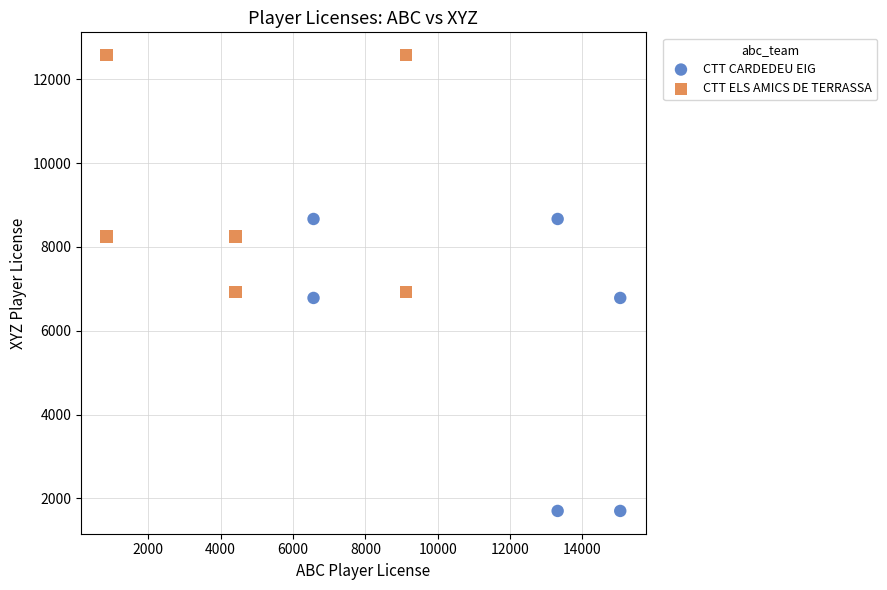

Which series reaches the minimum Y coordinate?

CTT CARDEDEU EIG